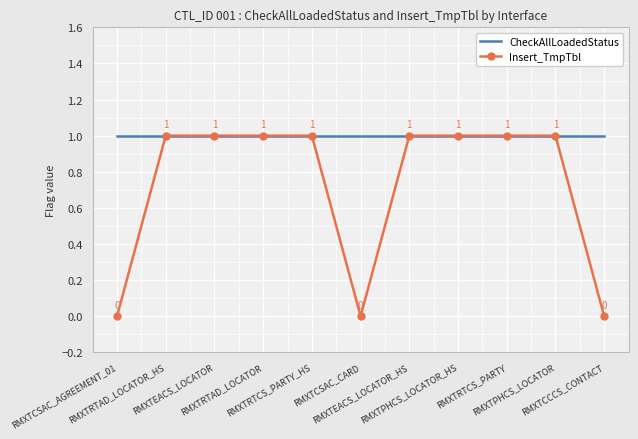

What position from the right is RMXTCSAC_AGREEMENT_01?

11